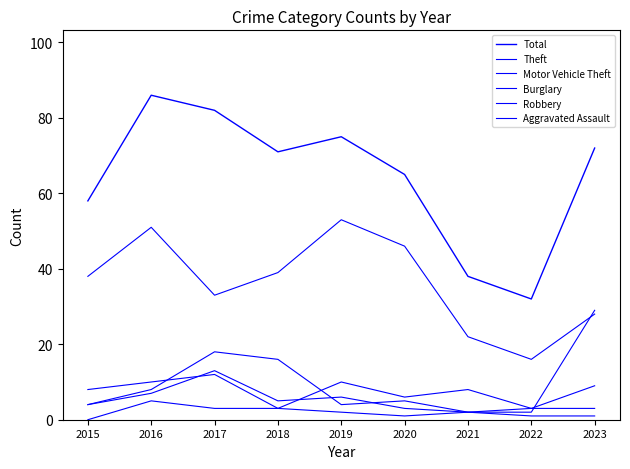

Where does the Theft series first go above 38?

2016